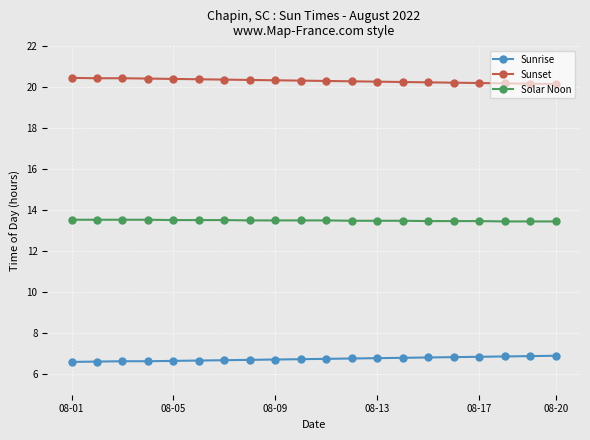

How many lines are shown in the chart?

3